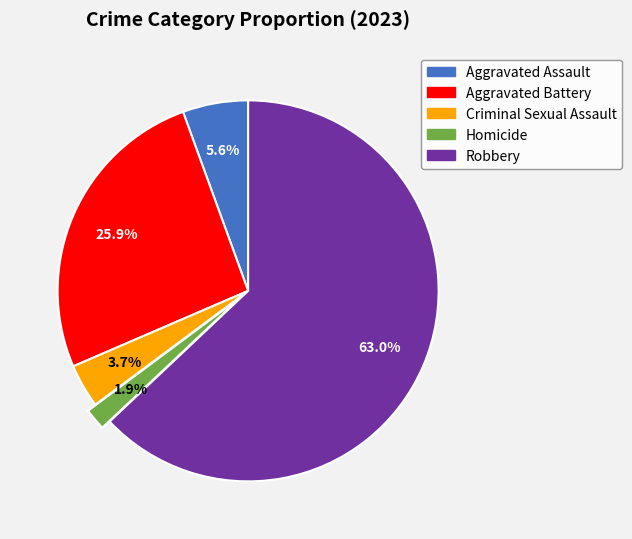

Is Criminal Sexual Assault the majority of the pie?

No